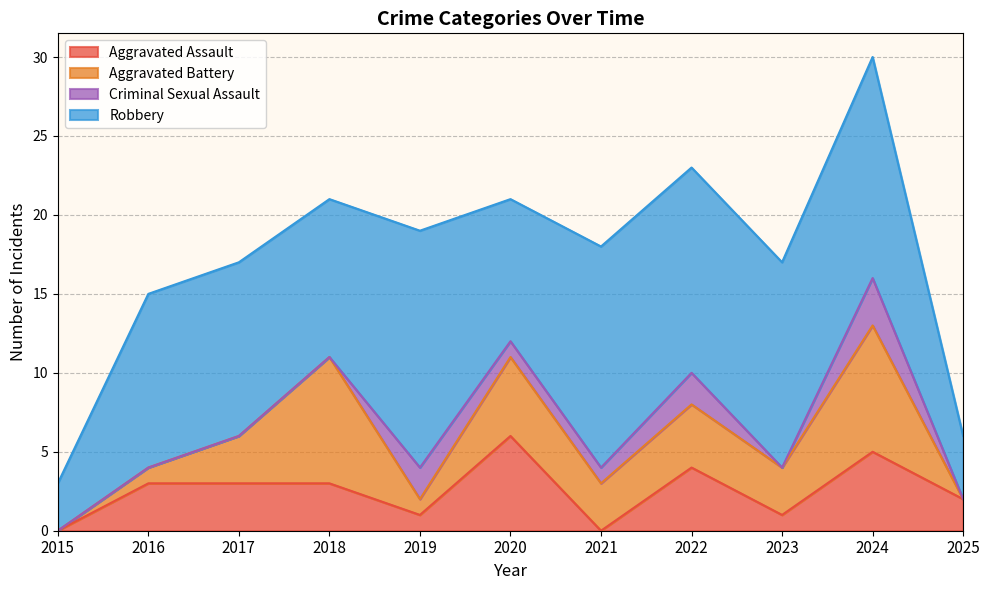

What are all the series names shown in the legend?

Aggravated Assault, Aggravated Battery, Criminal Sexual Assault, Robbery